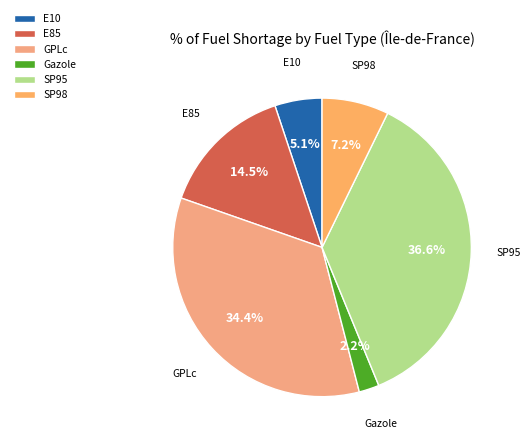

Does any single category account for the majority?

No